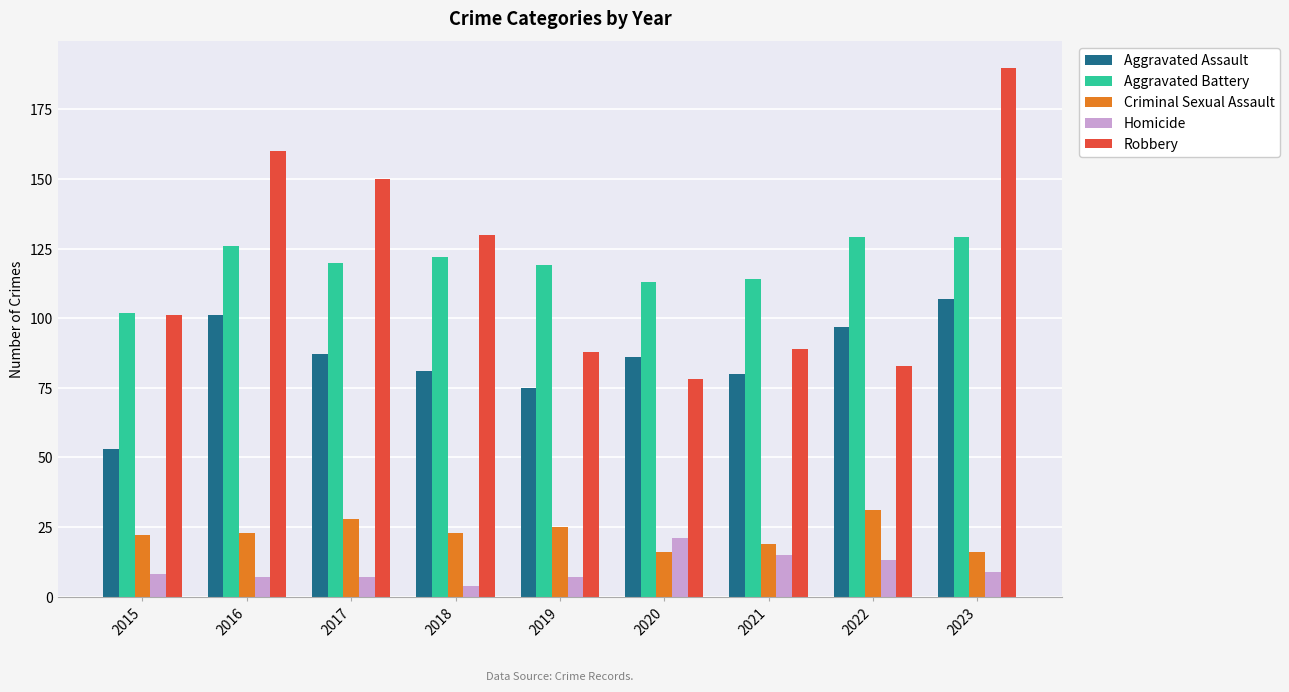

List the series in order of their peak value, lowest first.

Homicide, Criminal Sexual Assault, Aggravated Assault, Aggravated Battery, Robbery